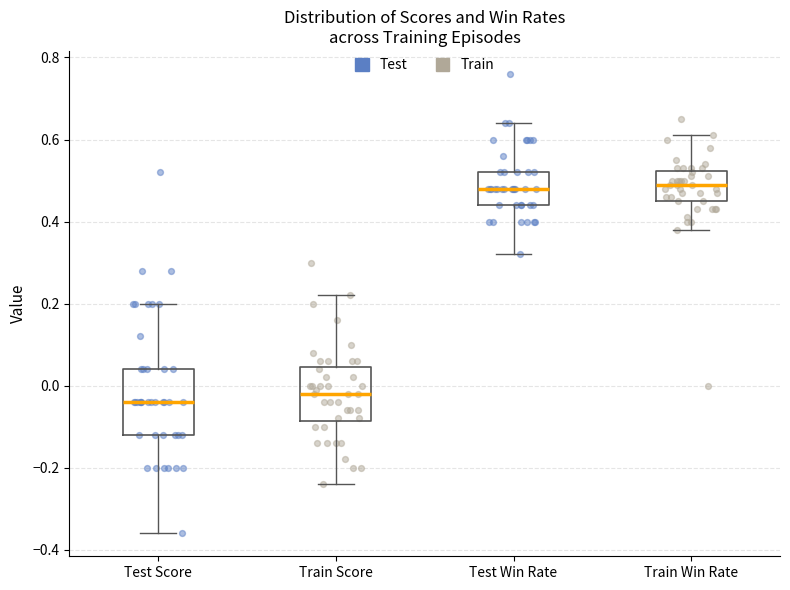

Which box is the tallest, from its lower edge to its upper edge?

Test Score